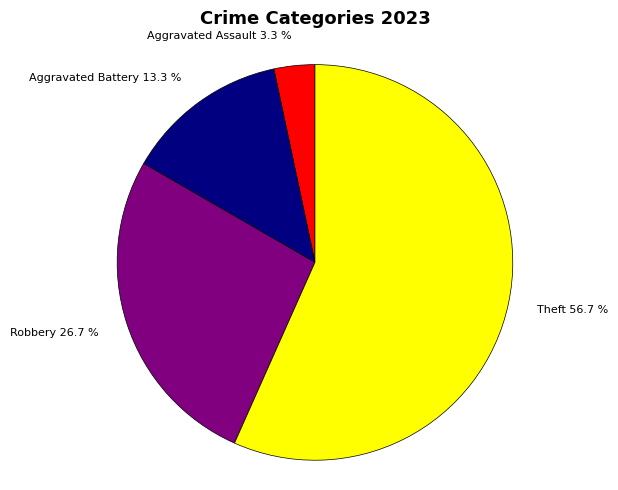

How many segments does this pie chart have?

4